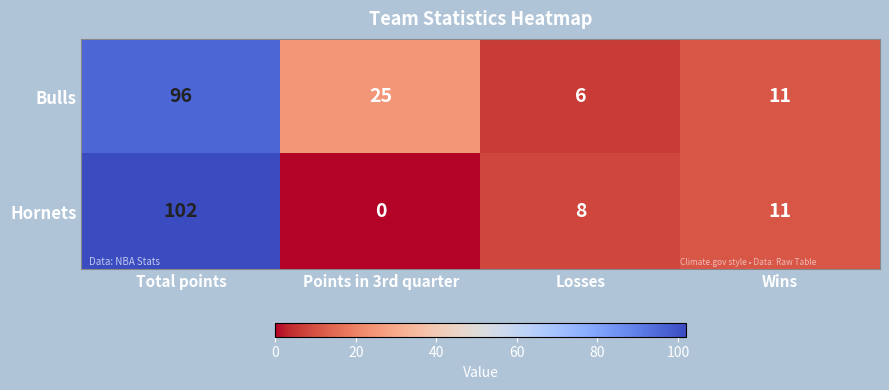

At which label does Hornets first exceed 11?

Total points